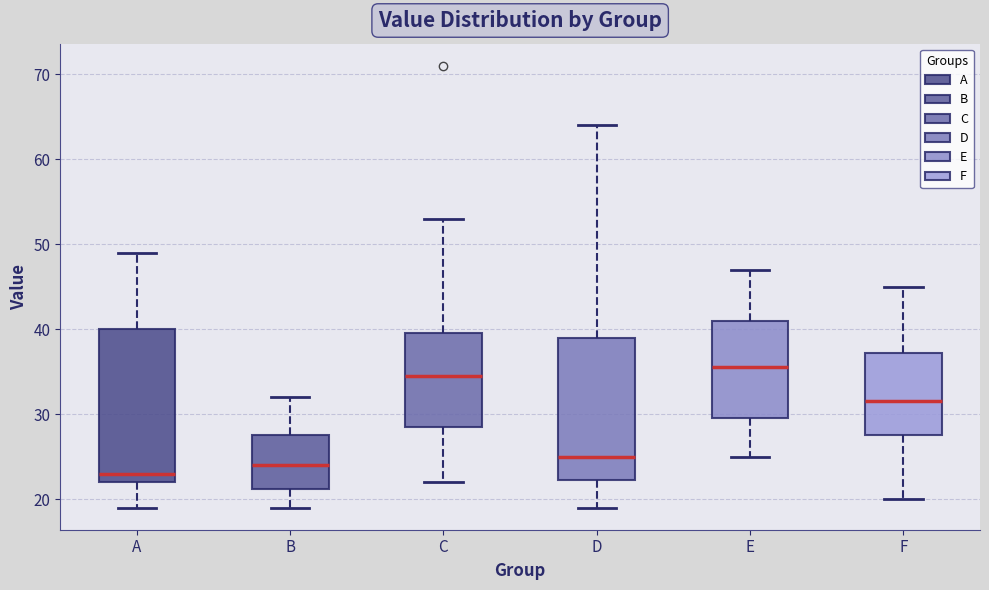

Where does the lower whisker of the box for A end on the y-axis? The values are not printed on the chart, so give them approximately, as read against the axis.

19